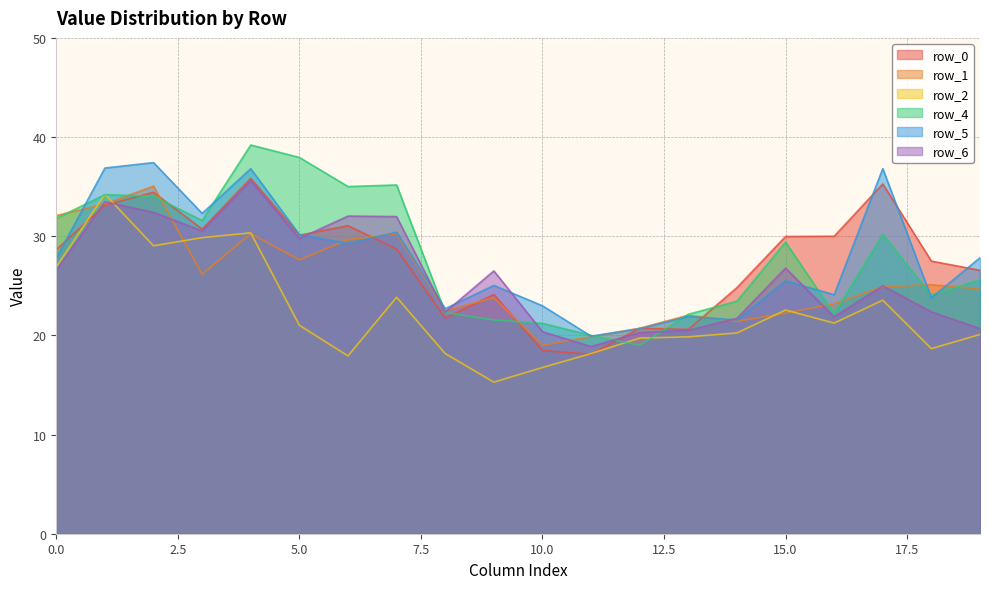

What is the lowest value of the row_2 series?

15.3